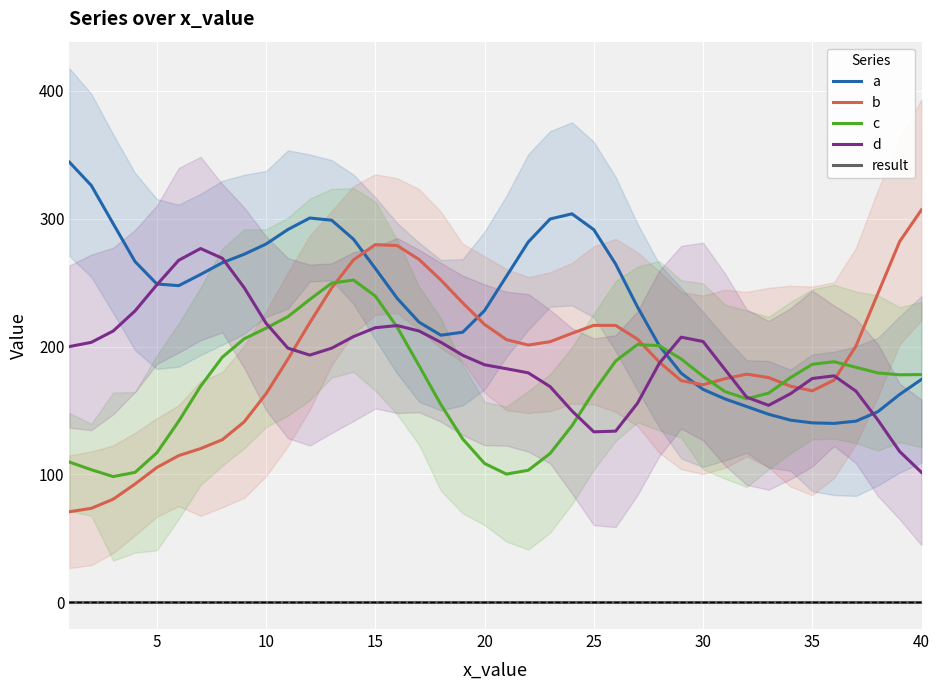

At which label does d reach its minimum?

40